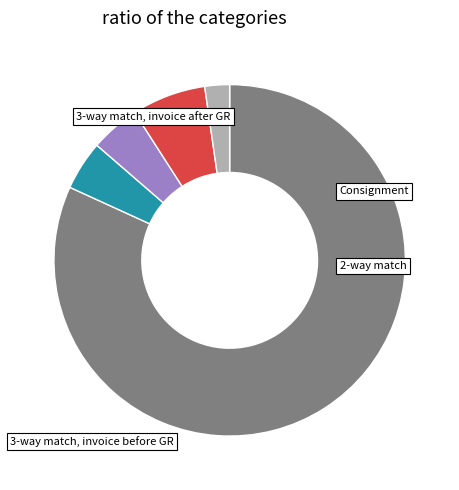

Is there any slice that represents more than half of the pie?

Yes